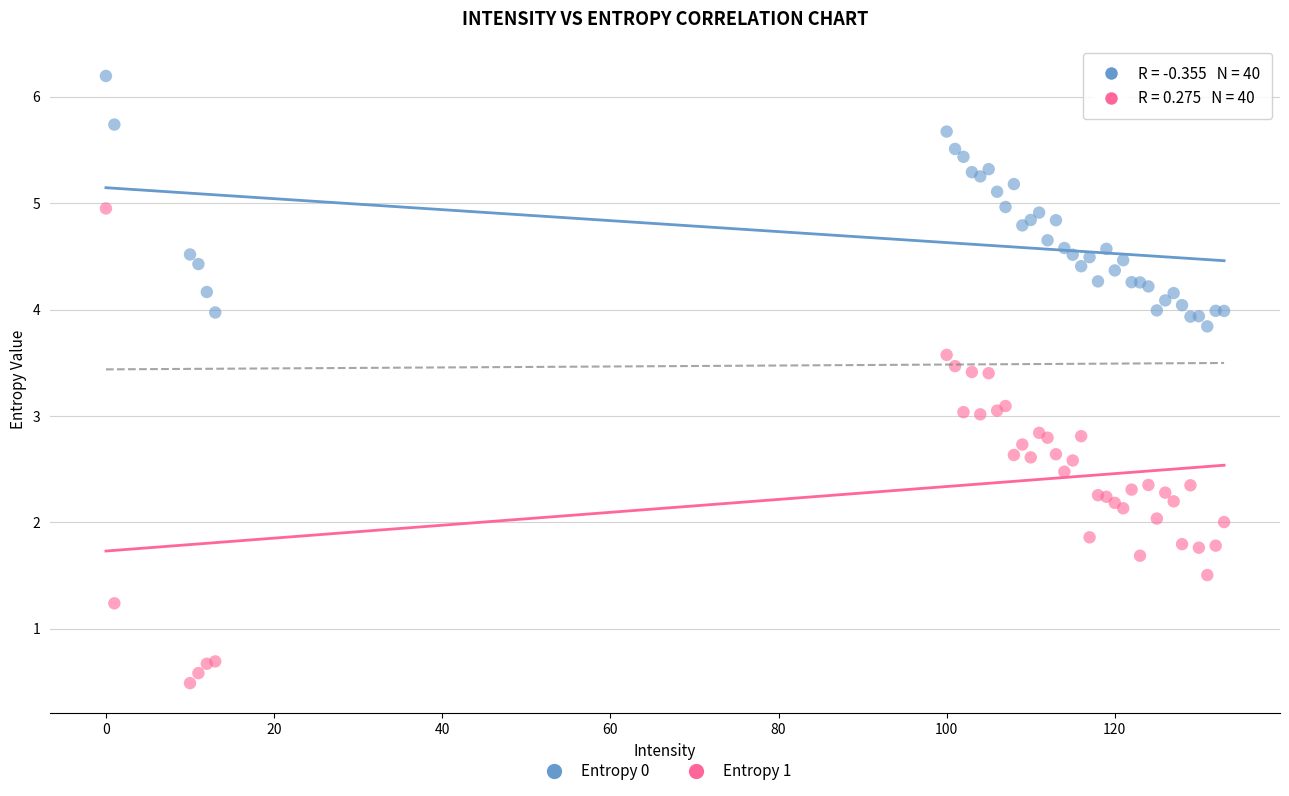

Which series contains the lowest Y value?

Entropy 1